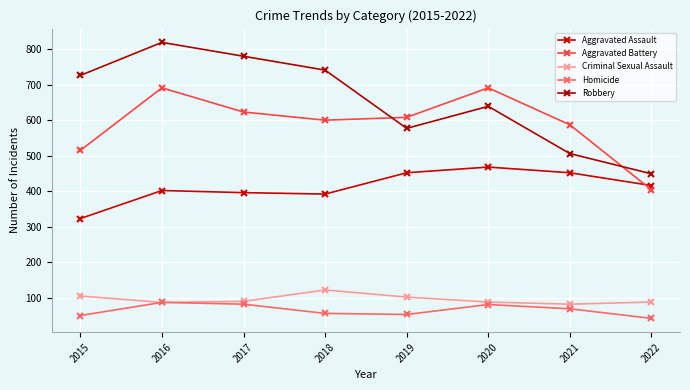

How many interior local peaks does the Robbery series have?

2